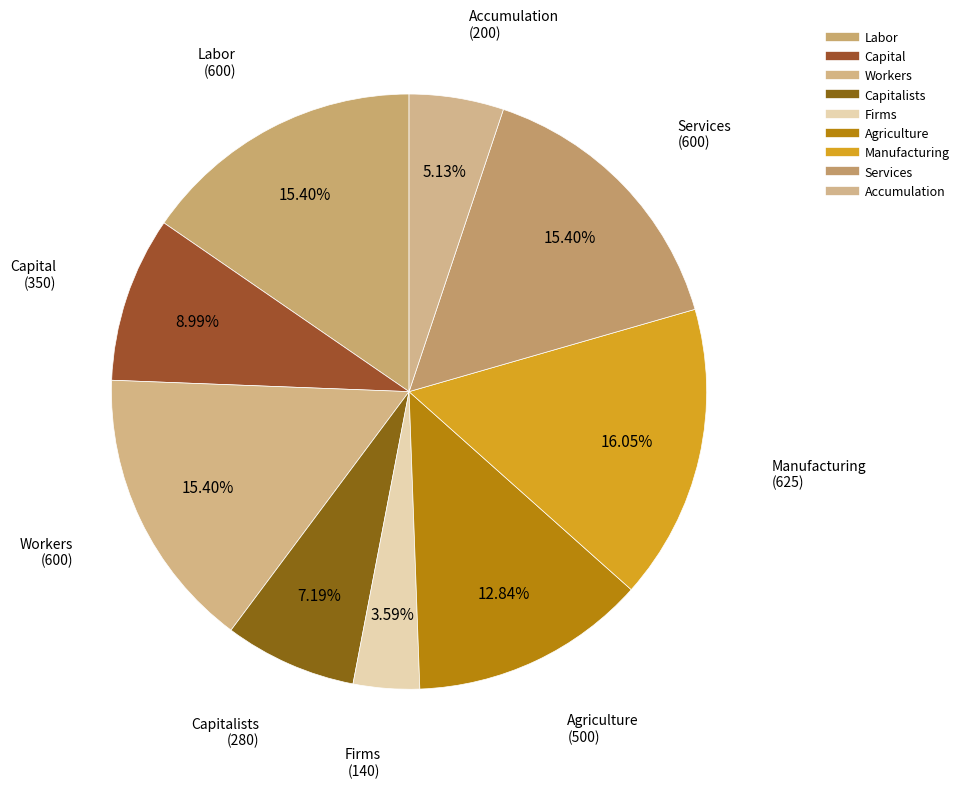

How many segments does this pie chart have?

9